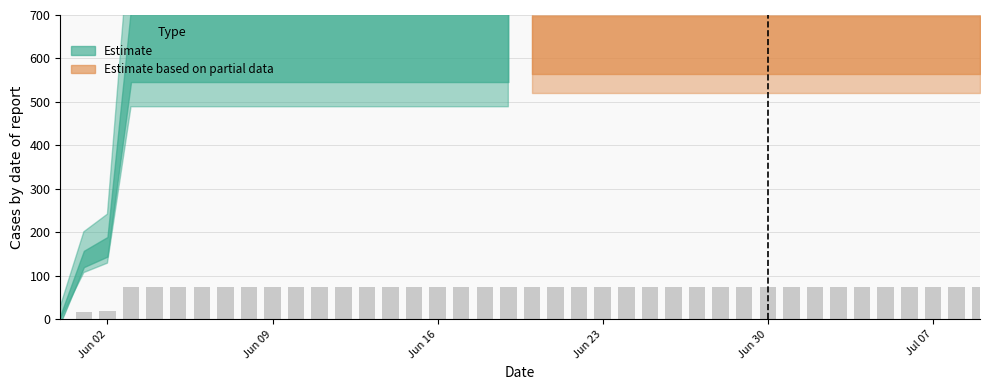

What is the sum of all values?

2838.4